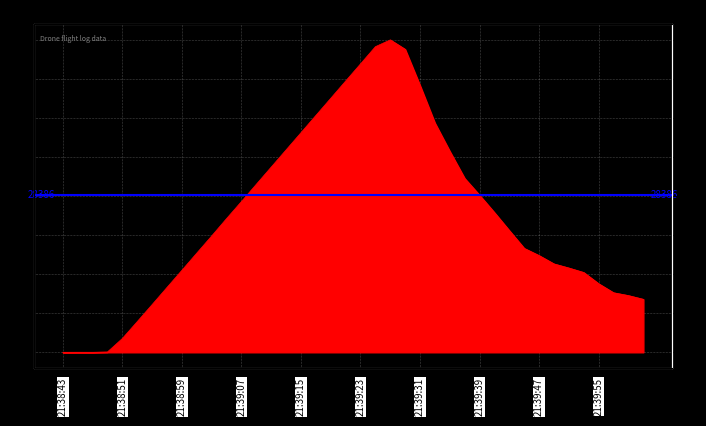

True or false: the data shows 25240.0 at 21:39:41.

True